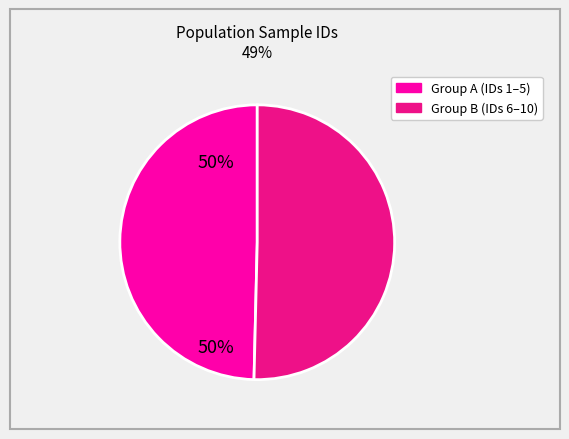

Is there a majority slice in this chart?

Yes